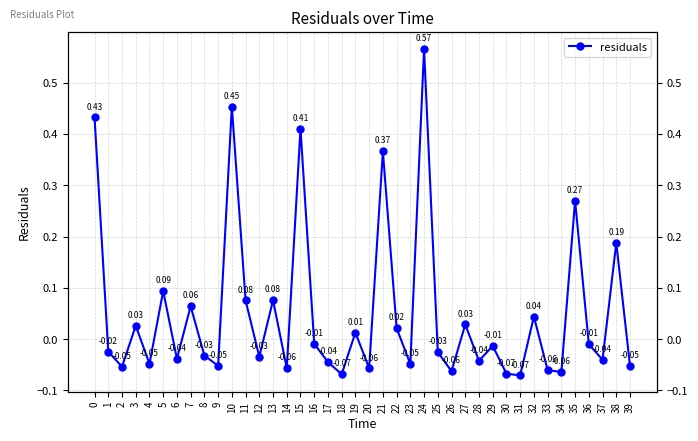

How many data points does each series have?

40